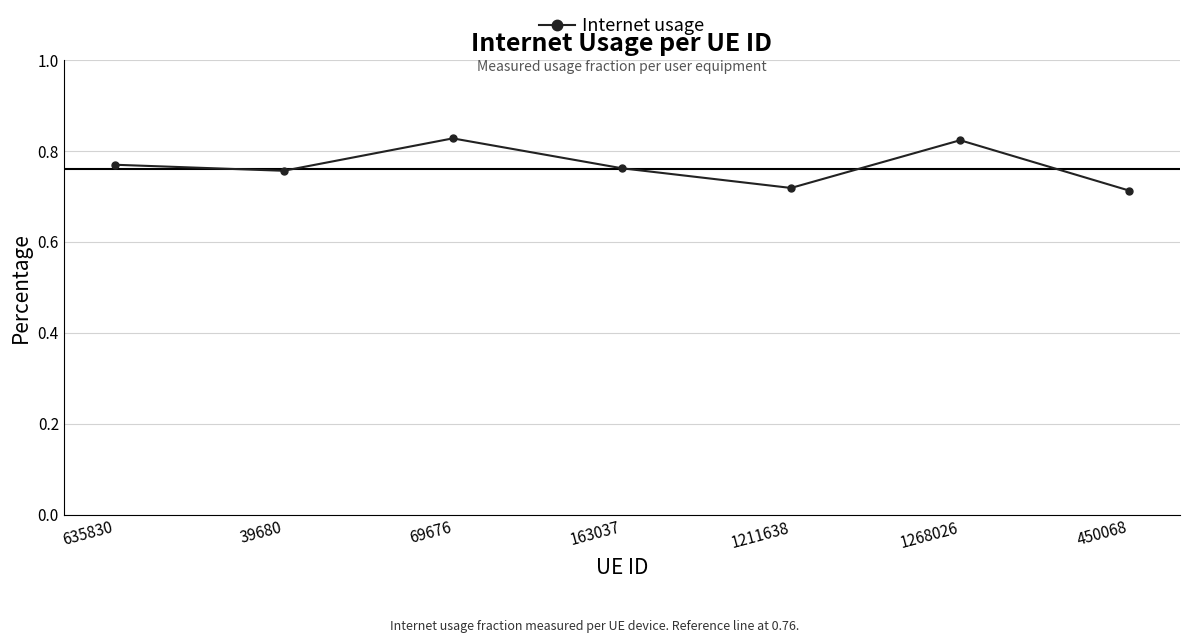

What is the difference between the maximum and minimum values?

0.1